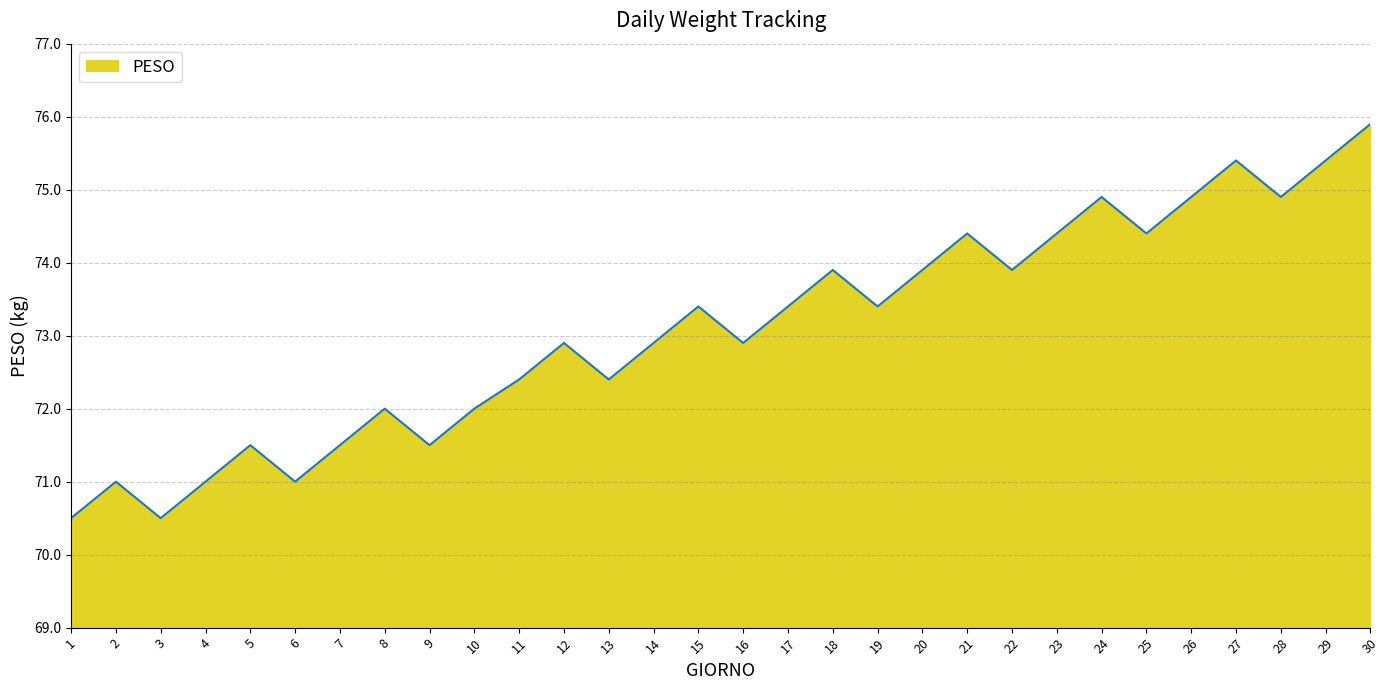

How many interior local valleys (lower than both neighbors) does the data have?

9